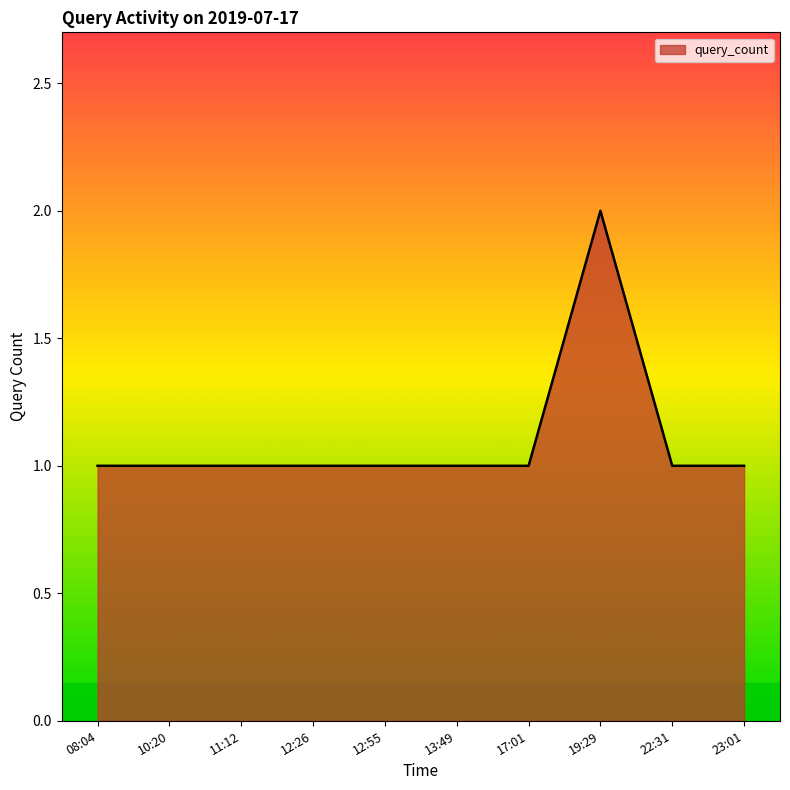

What is the minimum value shown in the chart?

1